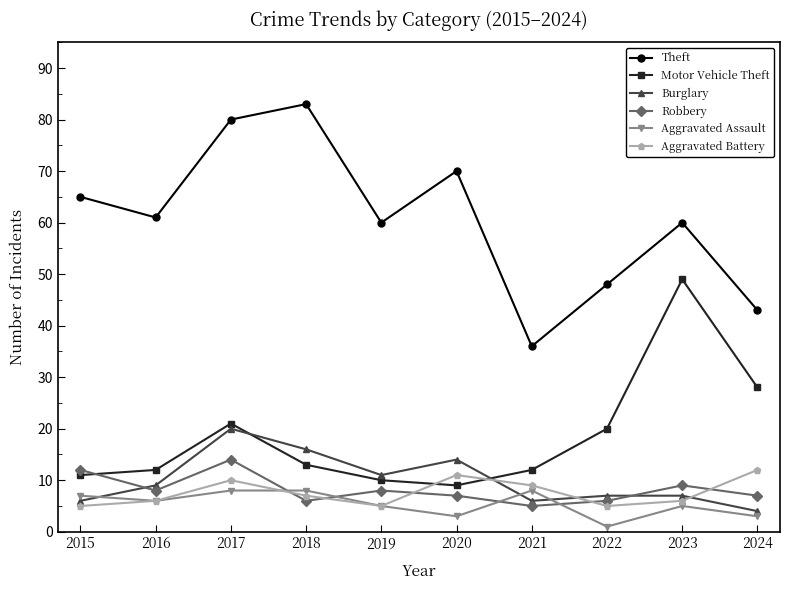

Rank the series by their maximum value, from highest to lowest.

Theft, Motor Vehicle Theft, Burglary, Robbery, Aggravated Battery, Aggravated Assault